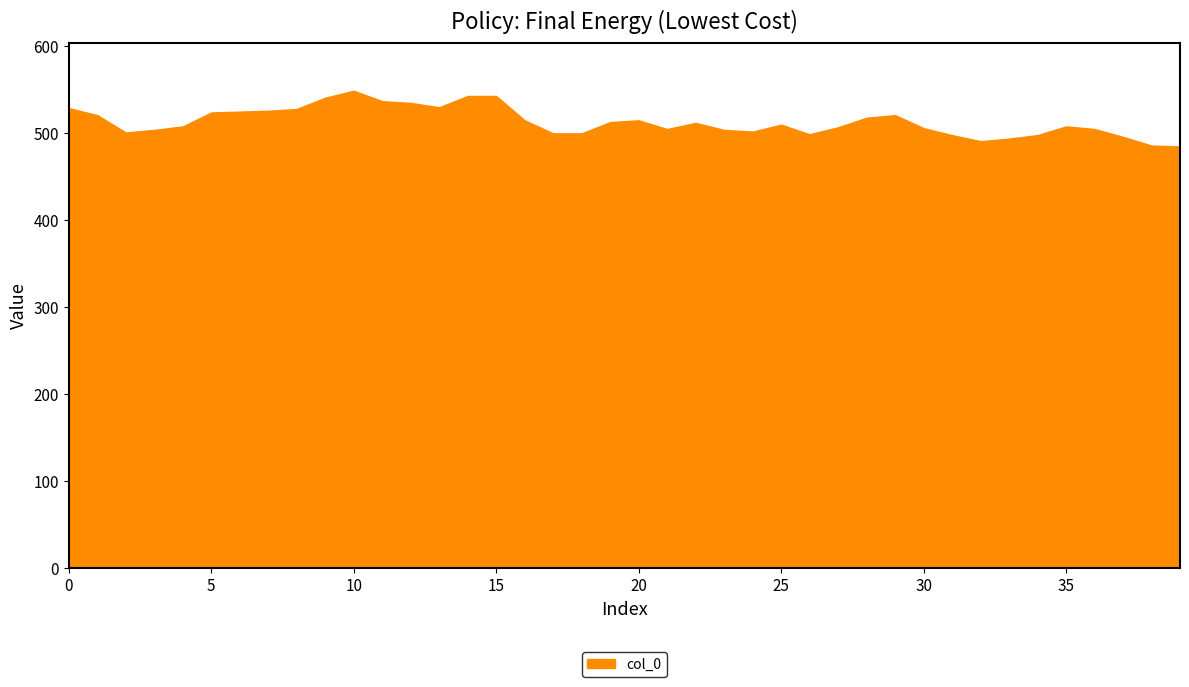

What is the difference between the maximum and minimum values?

64